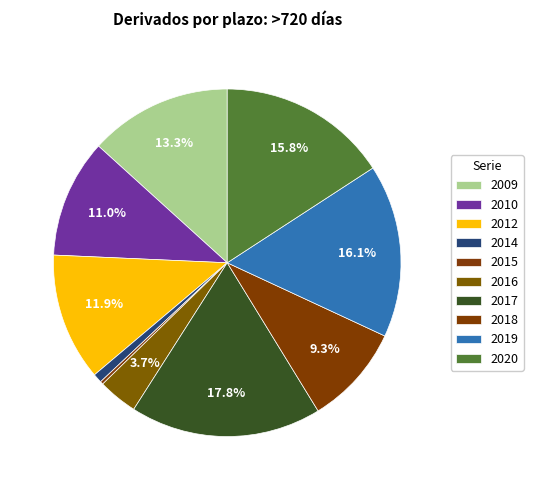

To the nearest percent, what percentage of the pie is 2019?

16%